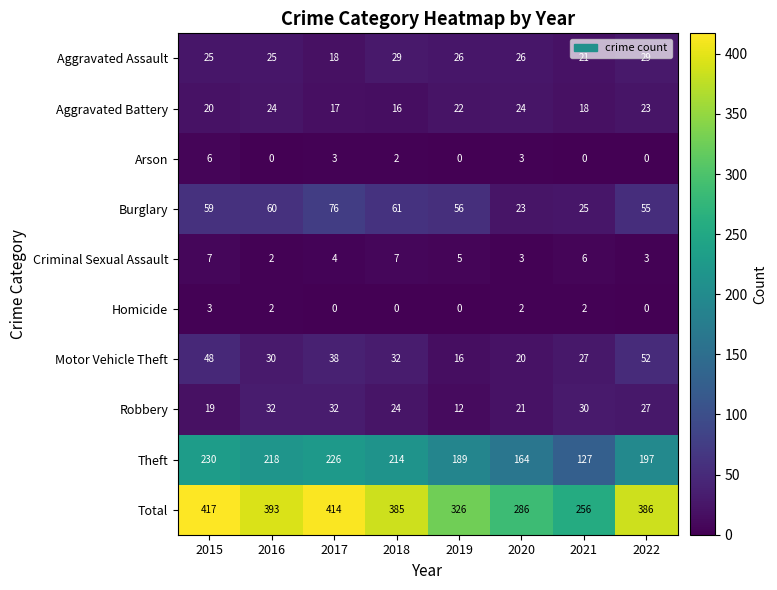

Which label corresponds to the largest value in the chart?

2015